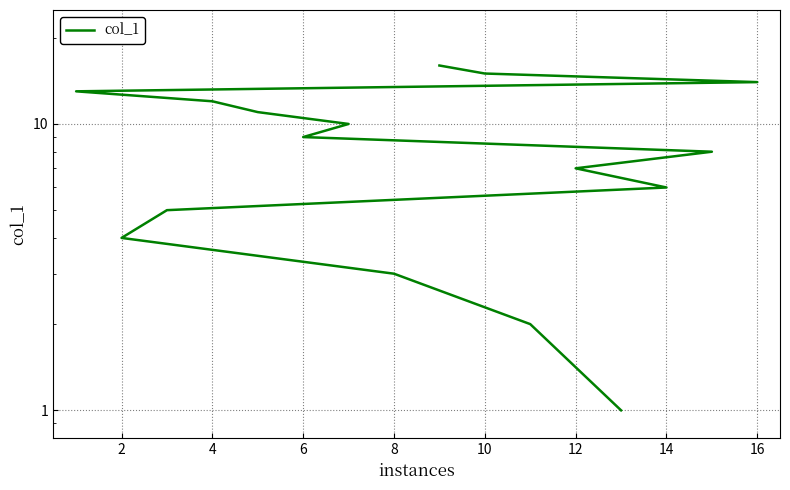

What is the label of the 2nd point from the left?

2